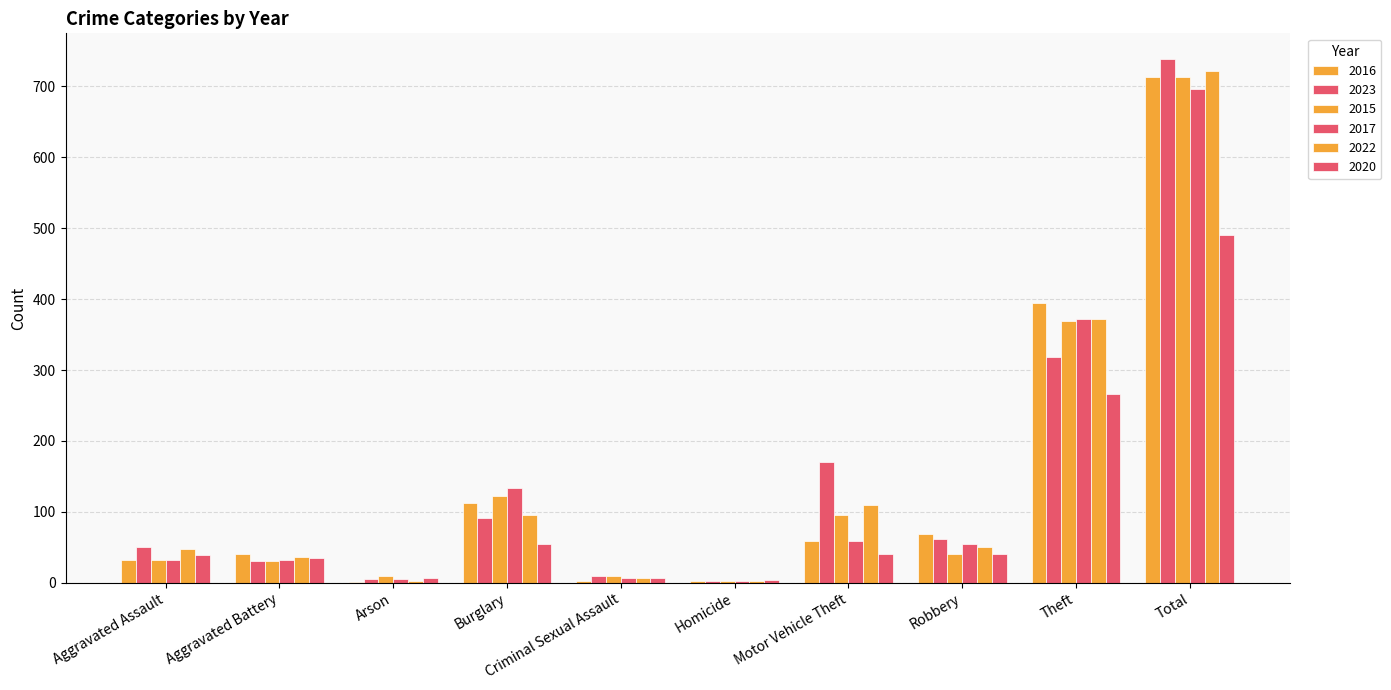

Are the bars grouped side by side (vs. stacked)?

Yes